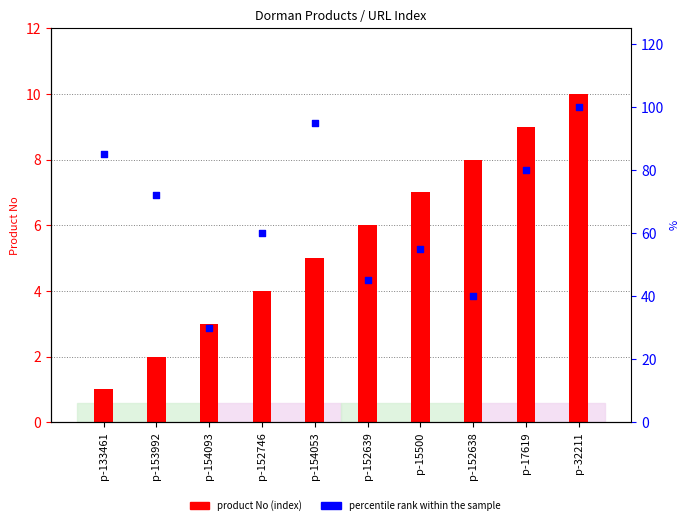

Which series reaches the minimum Y coordinate?

product No (index)